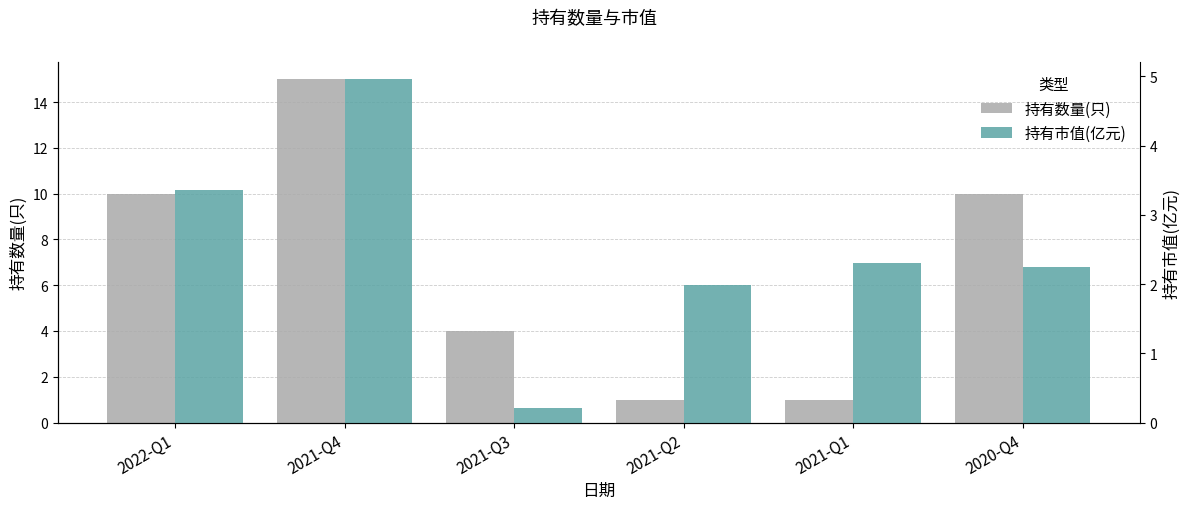

How many distinct data groups are displayed?

2